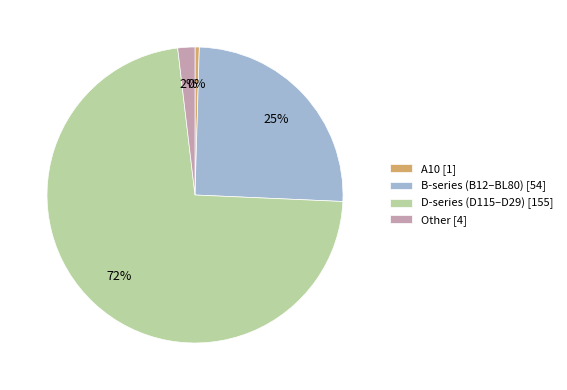

What is the smallest slice in the pie chart?

A10 [1]